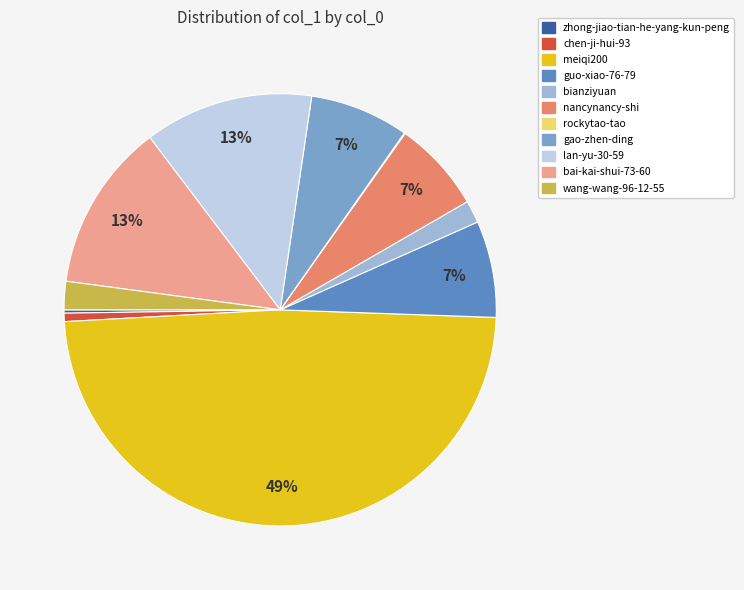

To the nearest percent, what is the average slice percentage?

9%